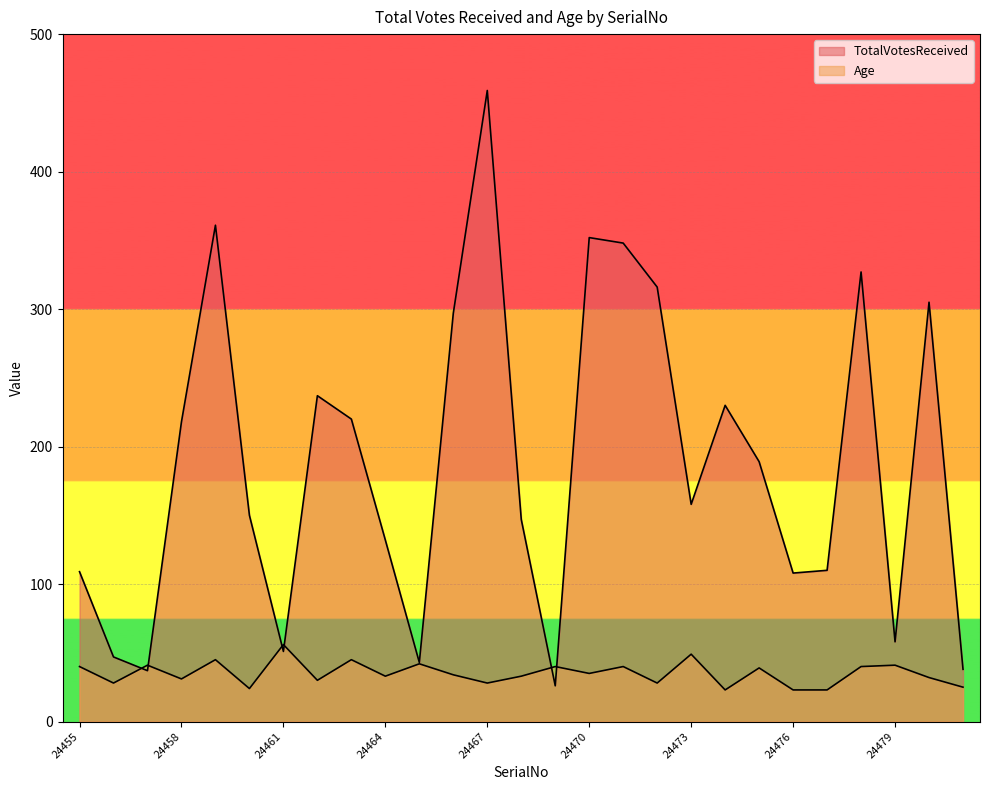

At which category does the chart reach its minimum across all series?

24474